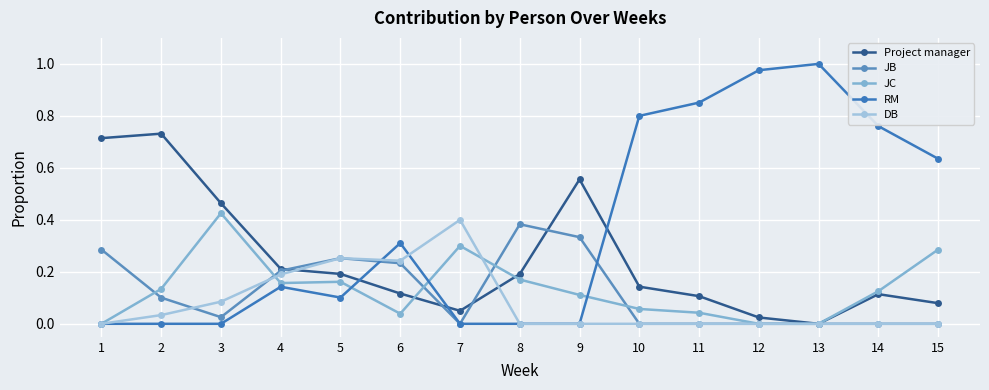

What is the value of the JB point at the 5th from the left?

0.3